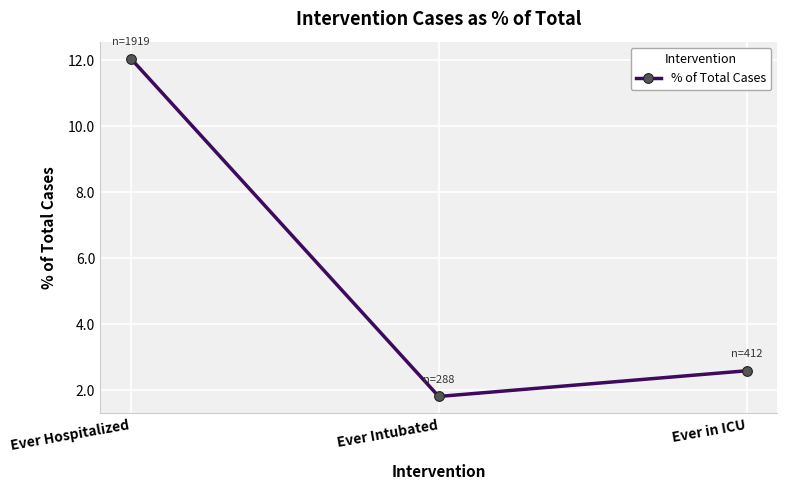

What is the smallest value displayed?

1.8